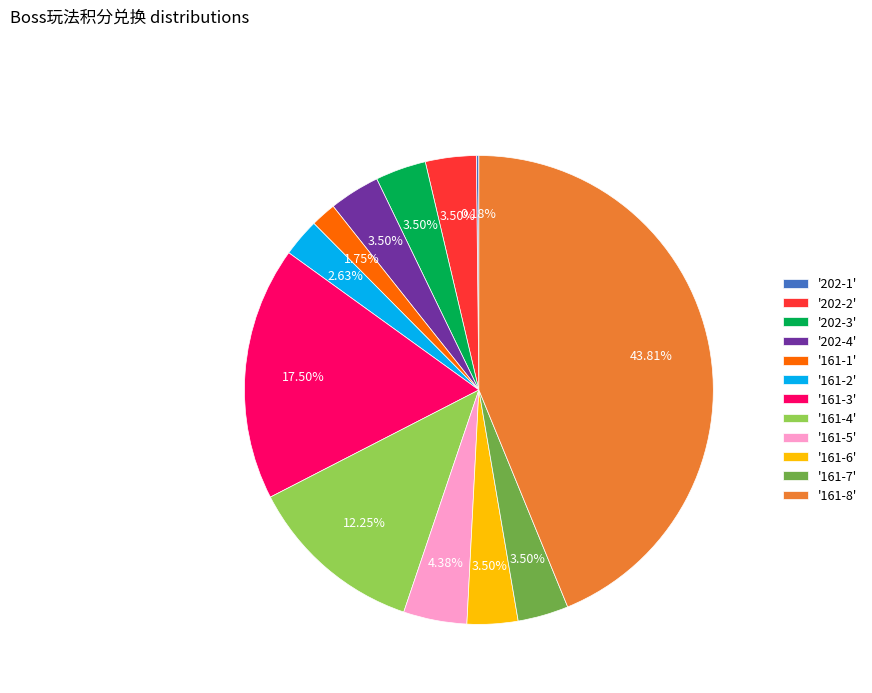

Approximately how many times larger is the value at '161-4' compared to '202-3'?

3.5